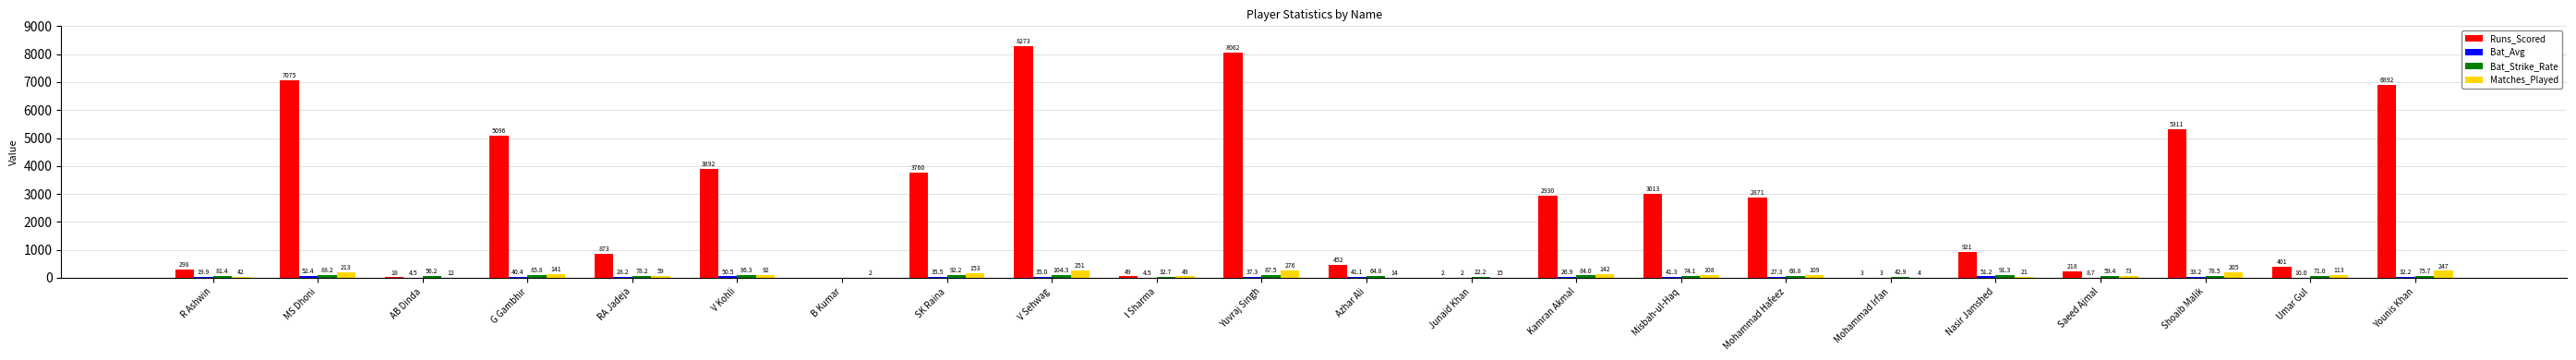

How many groups of bars are there?

22